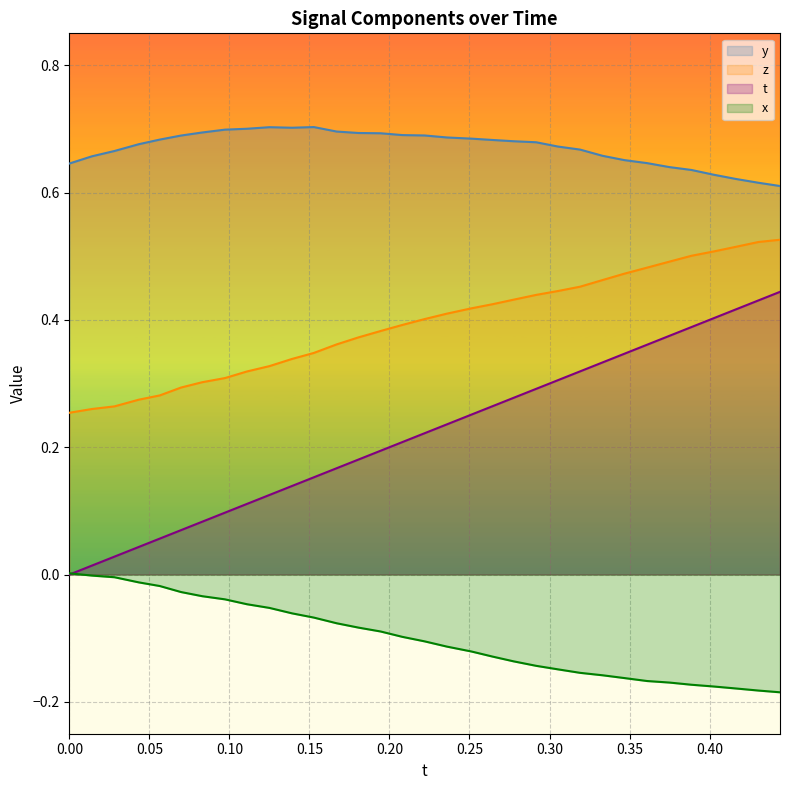

Which series has the largest range (max minus min)?

t